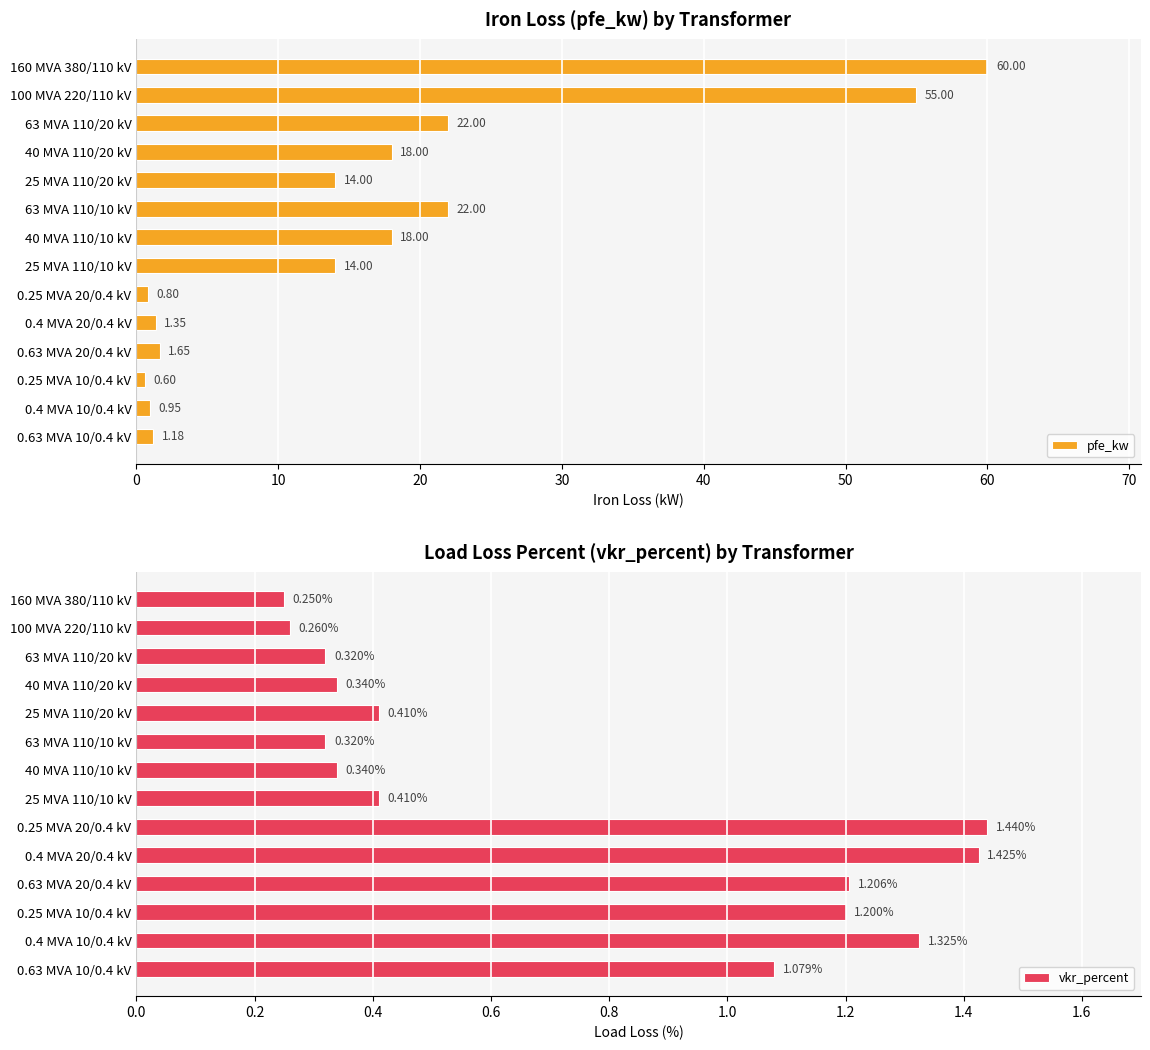

What is the value of the pfe_kw bar at the 6th from the left?

22.0